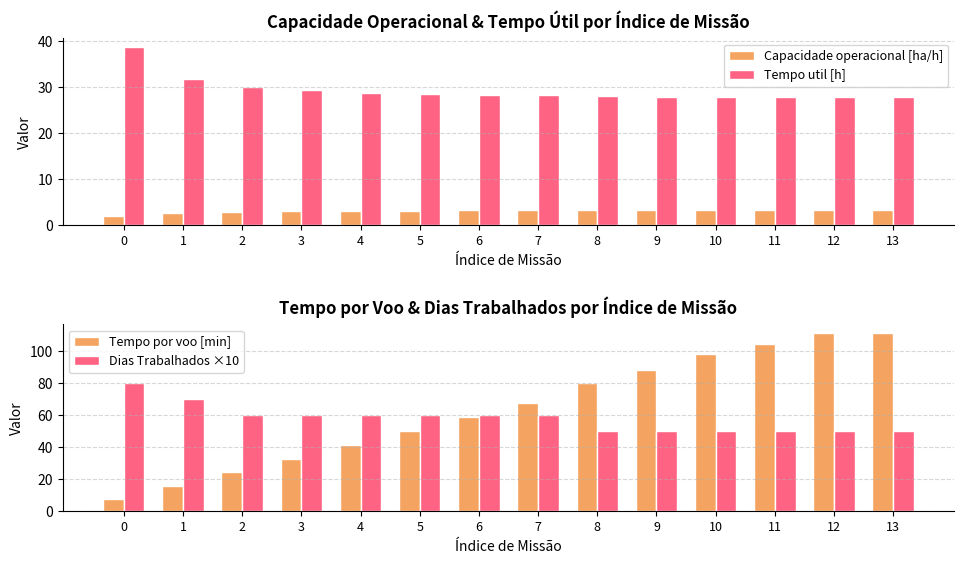

What is the average value of the Capacidade operacional [ha/h] series?

3.1